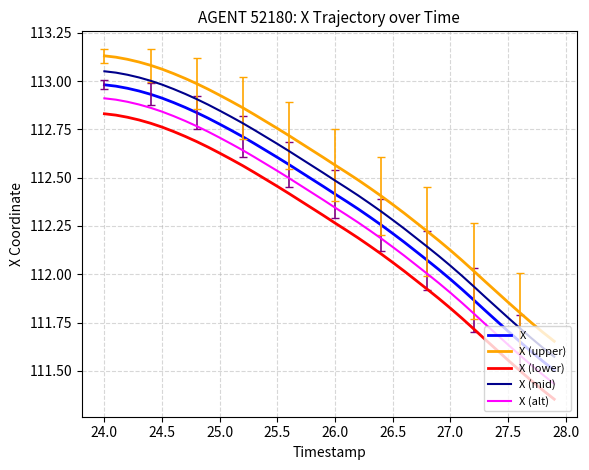

List the series in order of their overall mean, lowest first.

X (lower), X (alt), X, X (mid), X (upper)